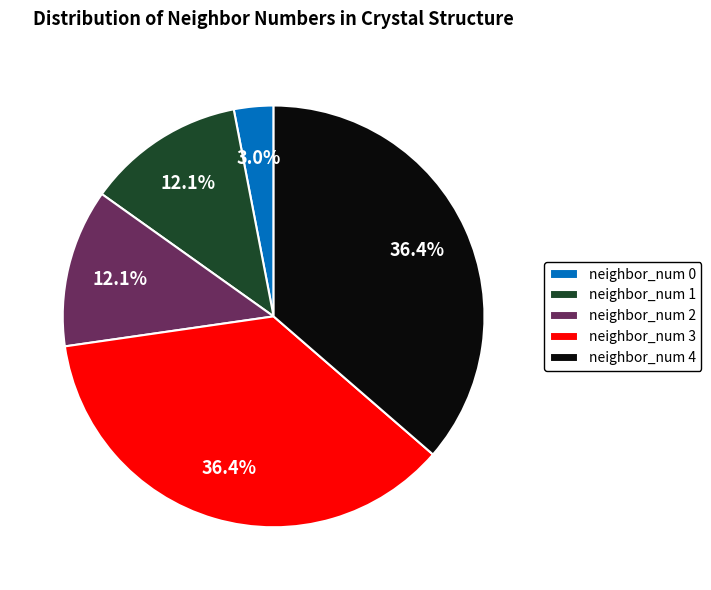

What percentage is NOT represented by neighbor_num 3?

63.6%